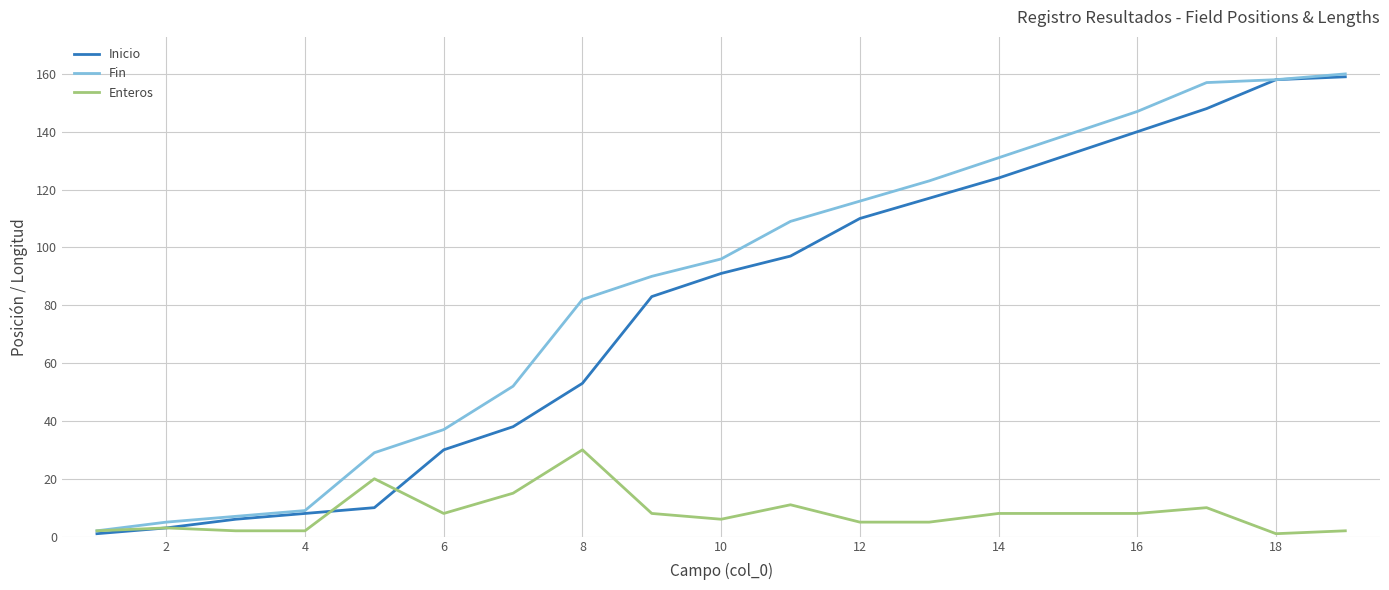

Is this an area chart (filled region under the line)?

No